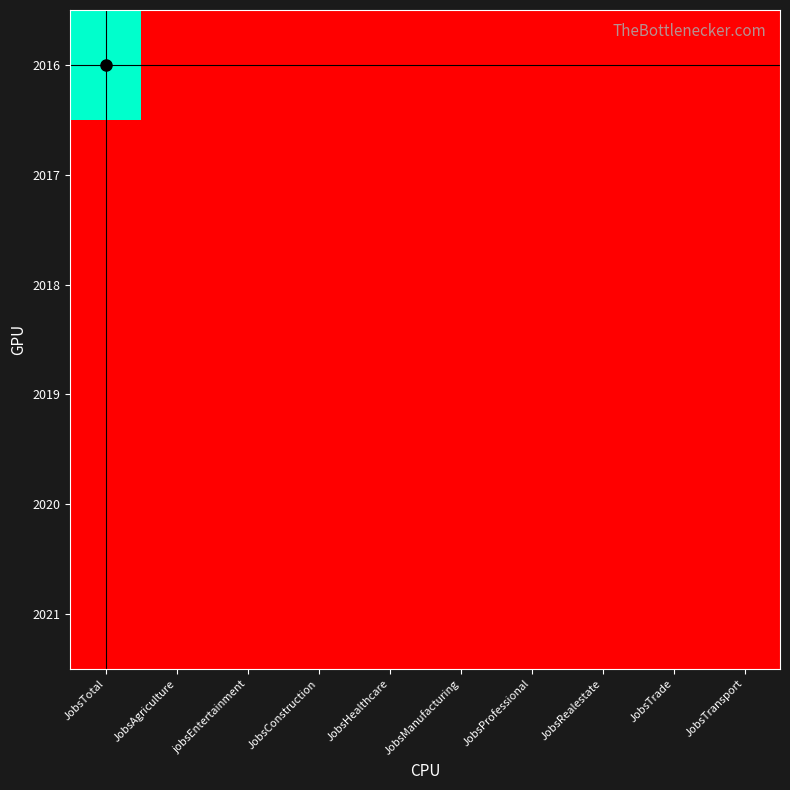

At JobsProfessional, list the series in order from smallest to largest.

2016, 2017, 2018, 2019, 2020, 2021